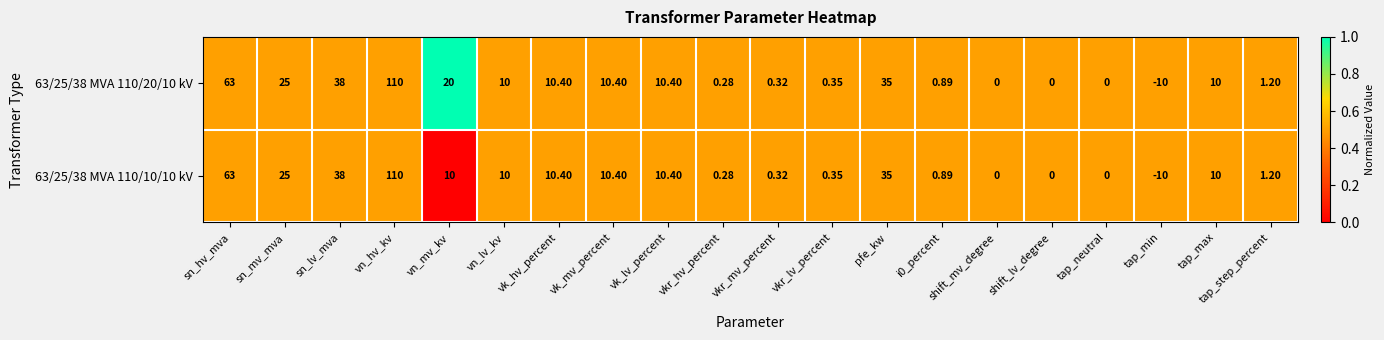

Which category has the lowest value in the 63/25/38 MVA 110/10/10 kV series?

tap_min